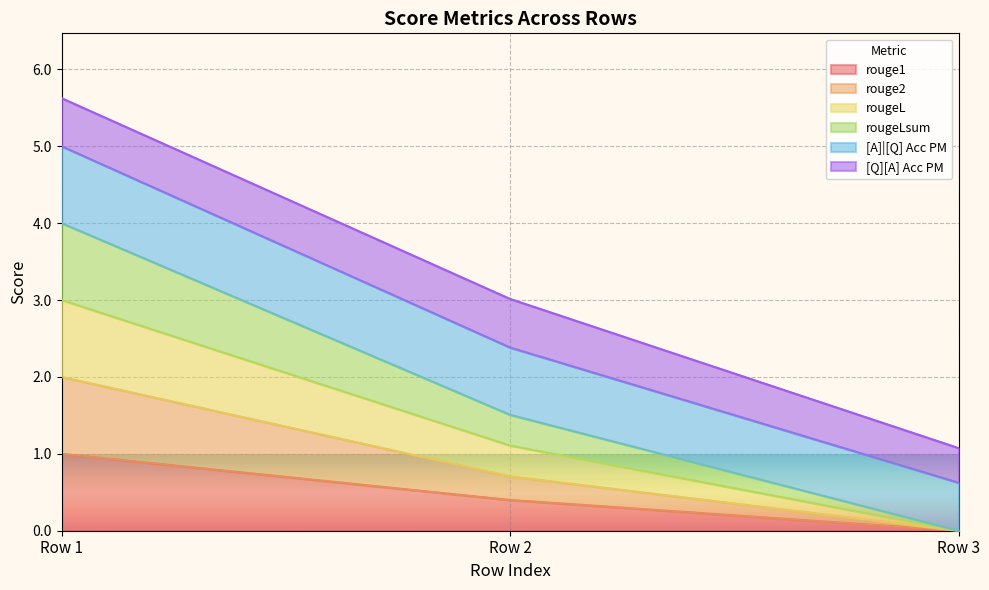

Which series has the widest spread of values?

rougeL